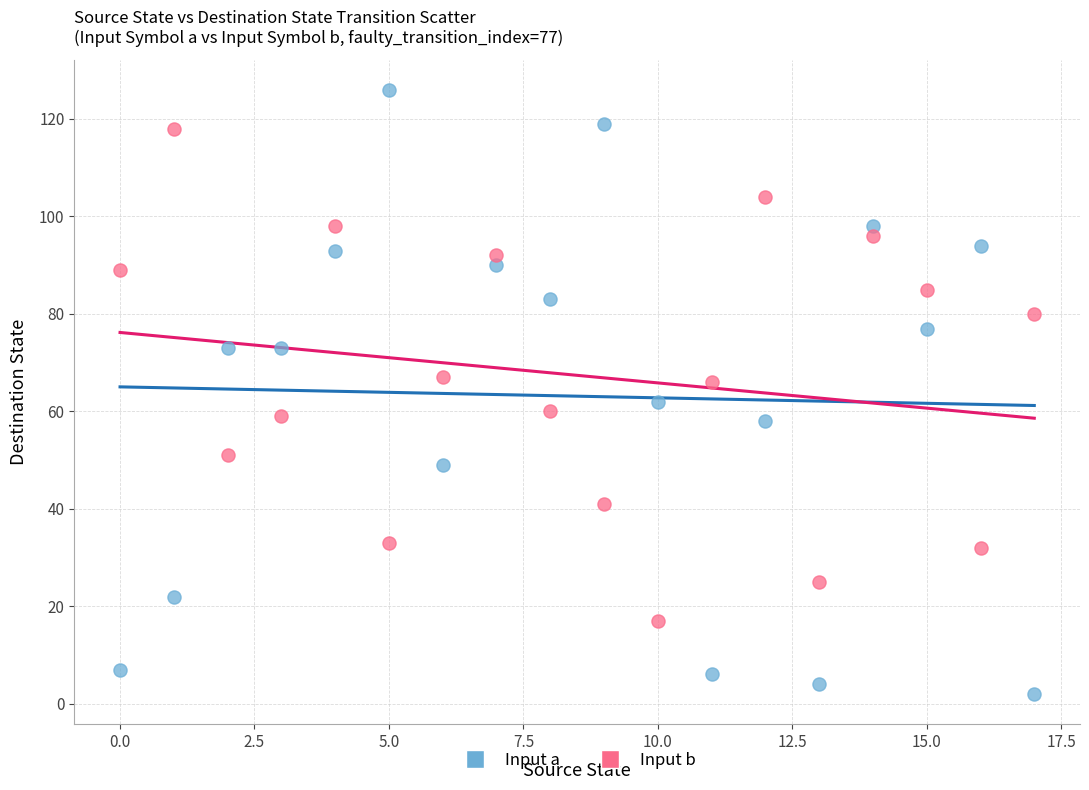

Across all data points, what is the range of Y values (max minus min)?

124